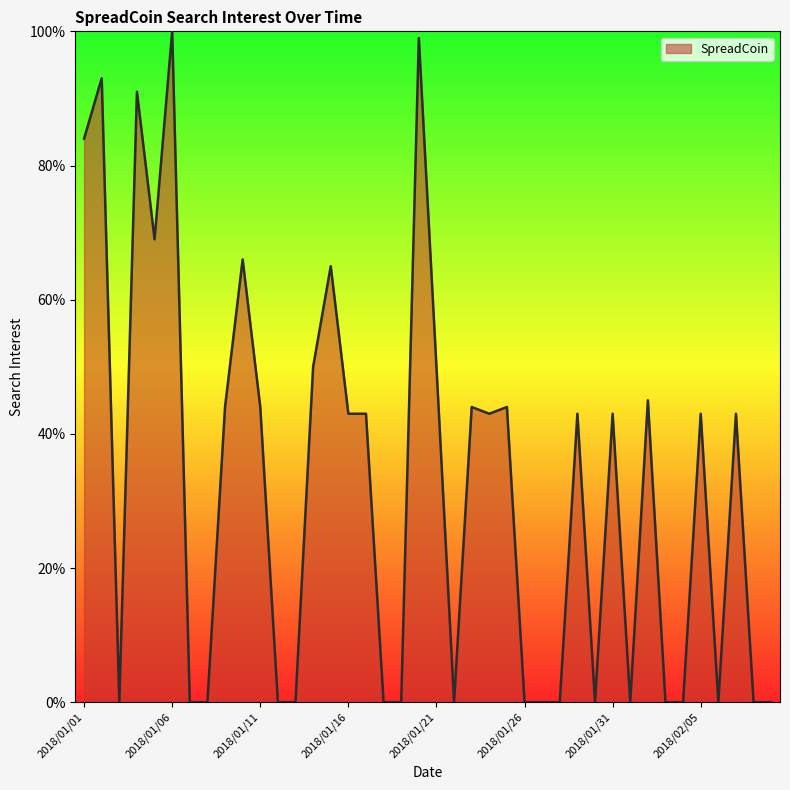

What is the difference between the maximum and minimum values?

100